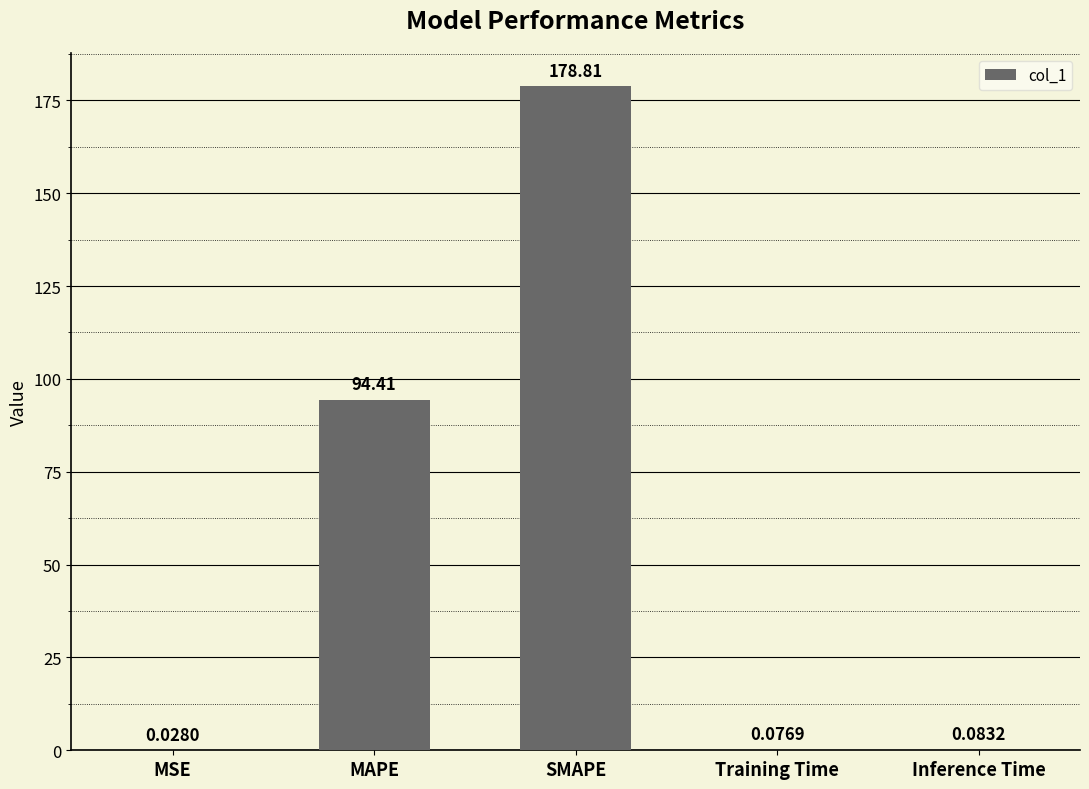

Which category has the highest value across all series?

SMAPE